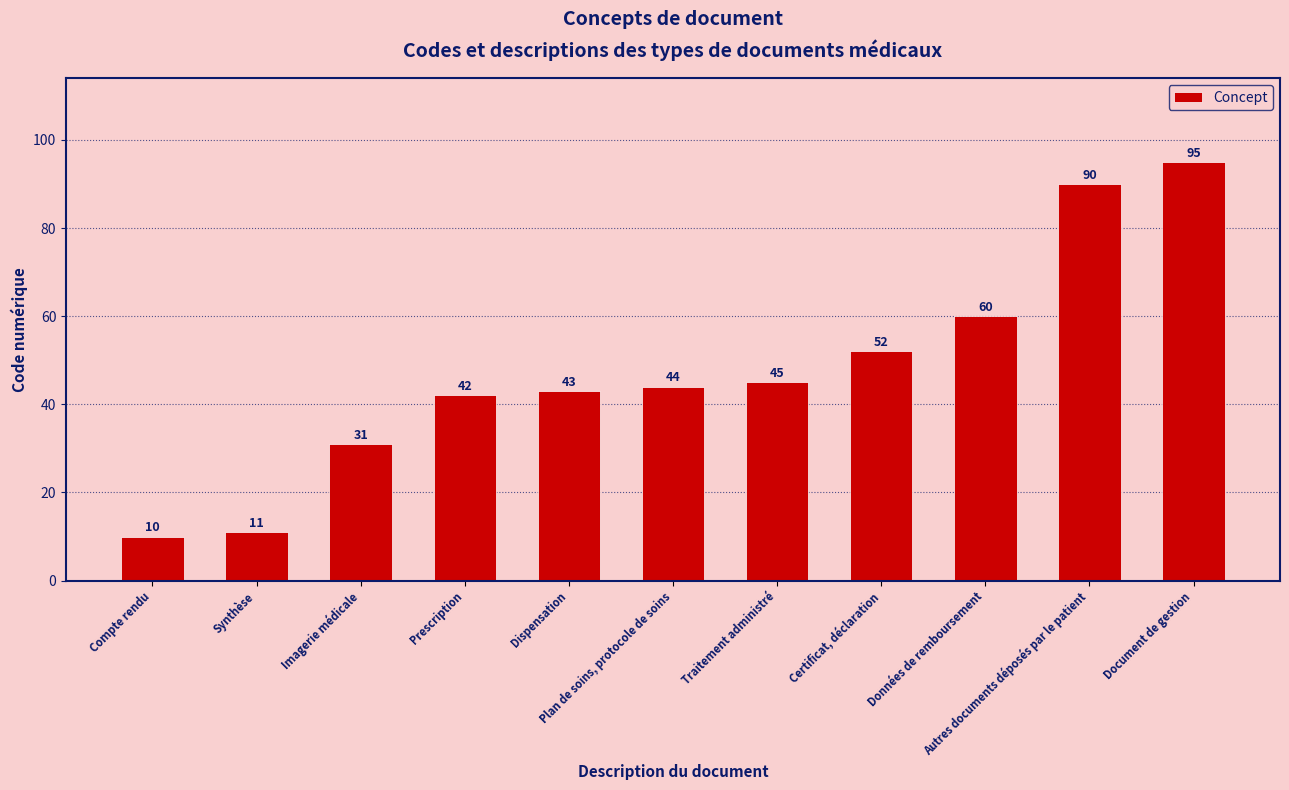

Which category has the lowest value across all series?

Compte rendu